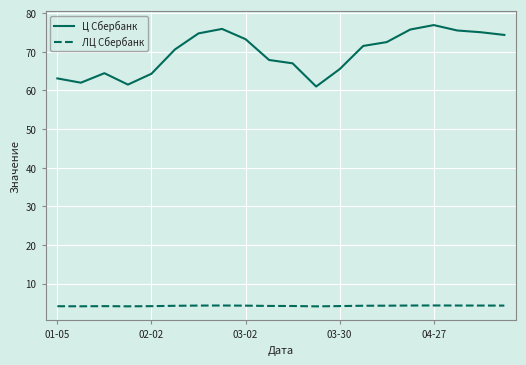

Which series has the largest total across all categories?

Ц Сбербанк